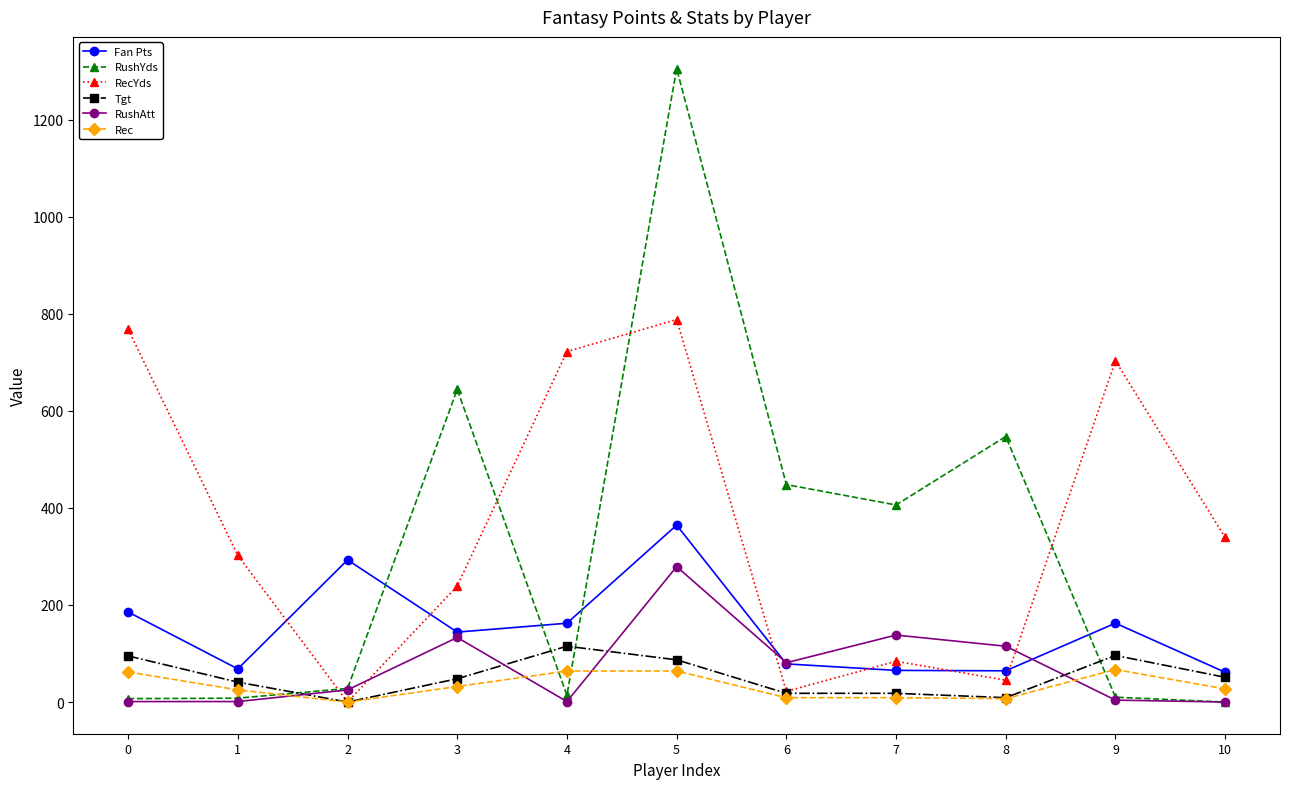

Which label corresponds to the largest value in the chart?

5